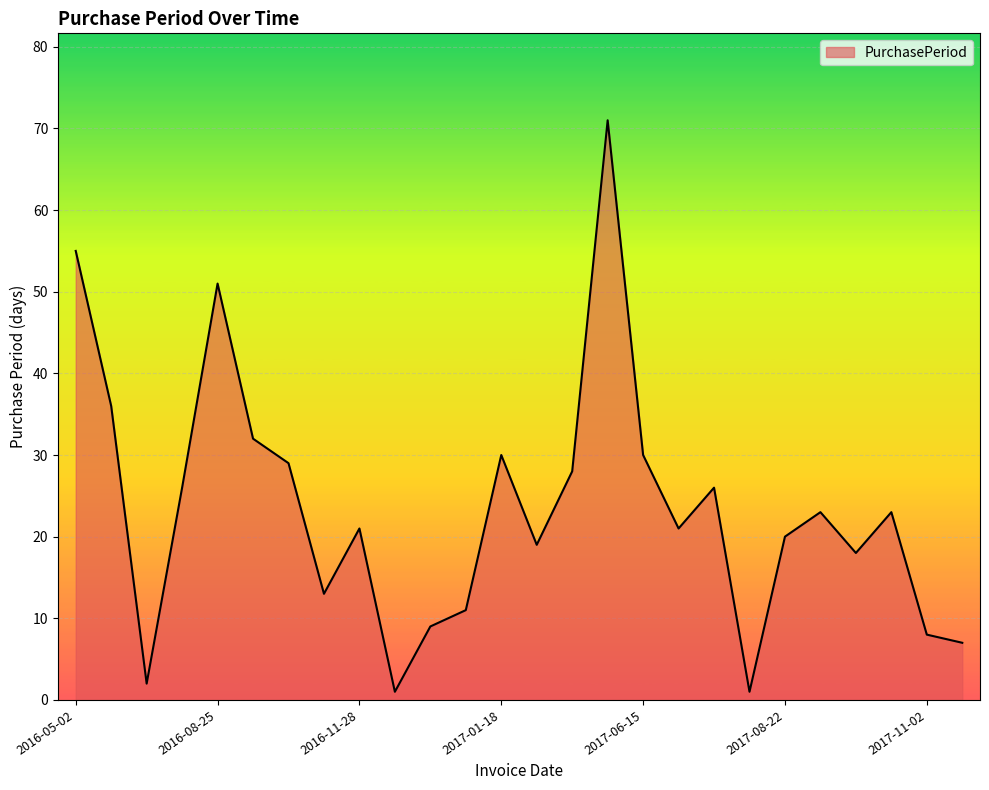

How many lines are shown in the chart?

1